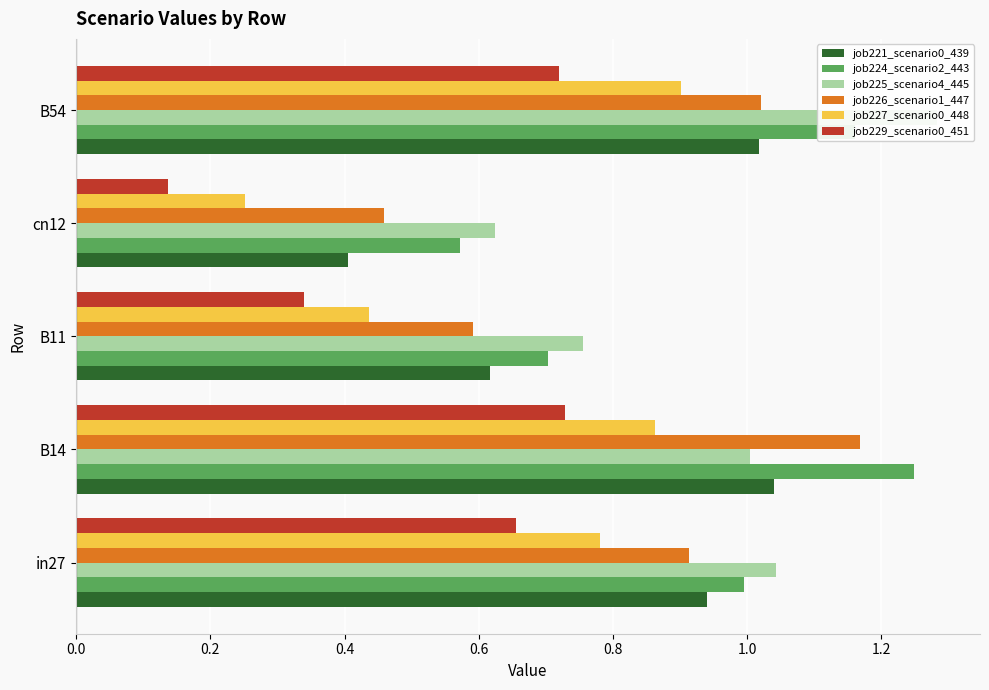

What is the lowest value of the job221_scenario0_439 series?

0.4